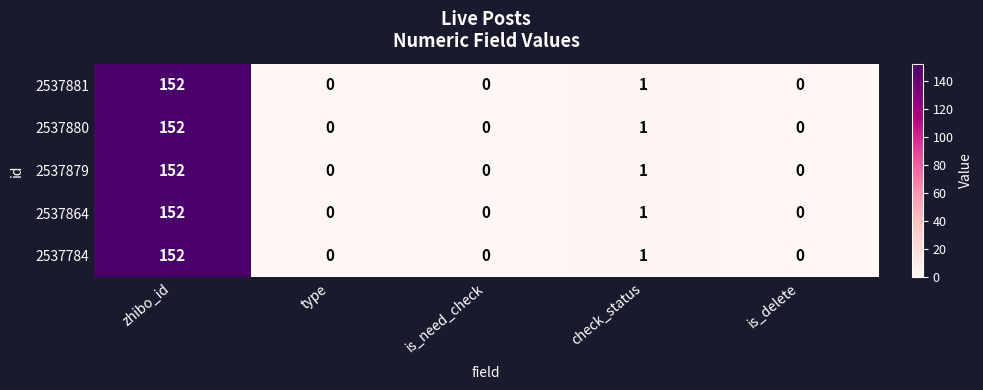

How many distinct data groups are displayed?

5